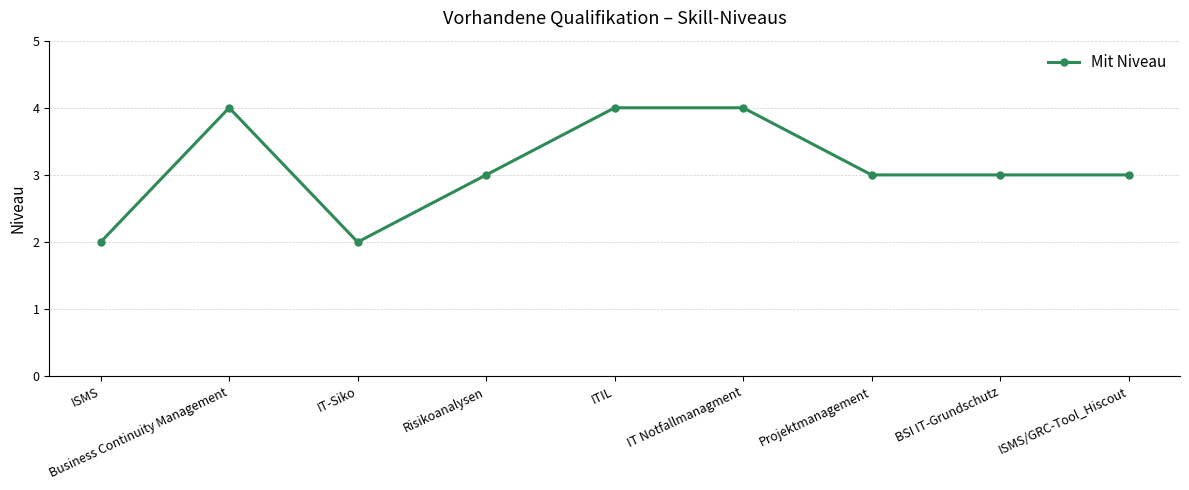

What is the label of the 2nd point from the right?

BSI IT-Grundschutz